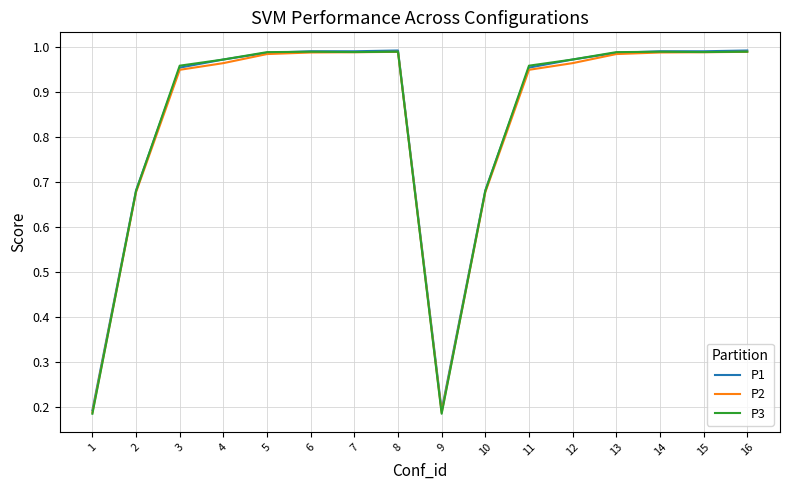

The P1 series shows 1.0 at 11. True or false?

True